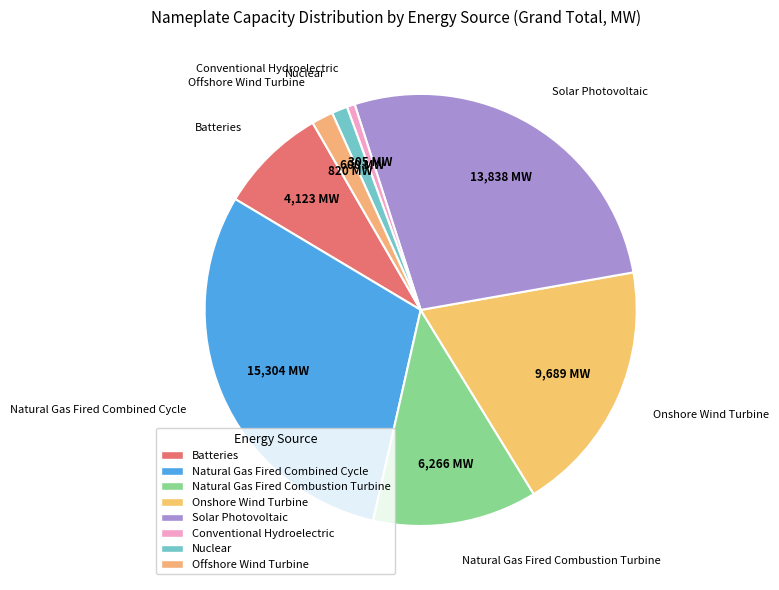

What is the ratio of the value at Solar Photovoltaic to the value at Nuclear?

23.1